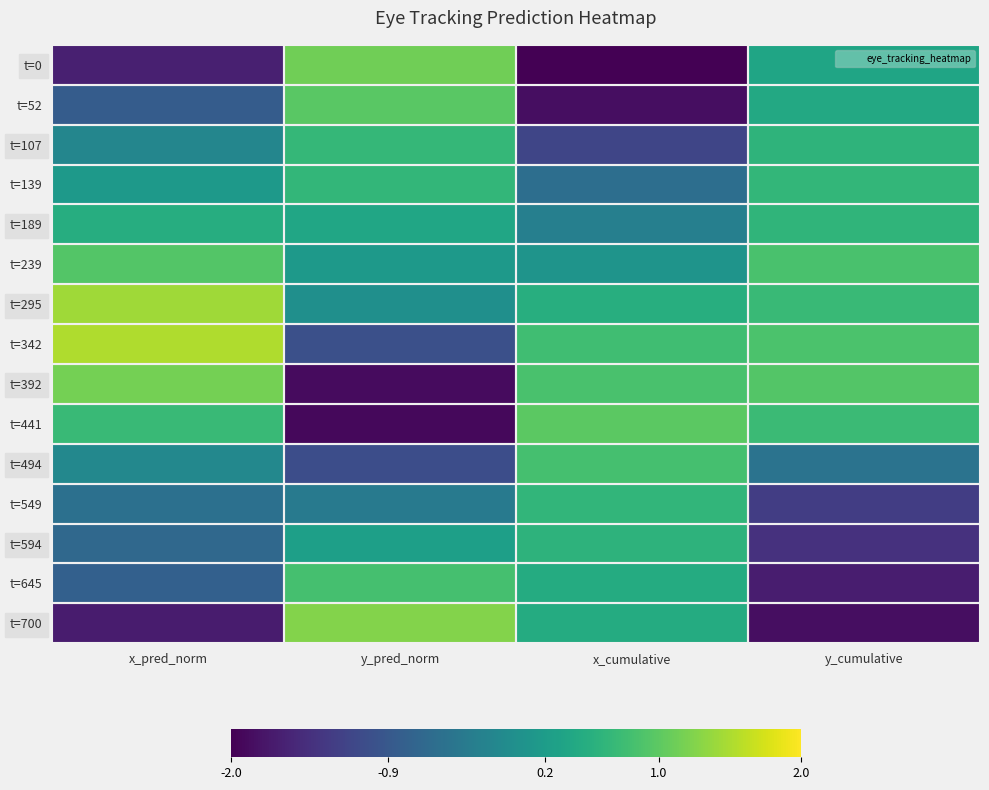

Count the number of data series in this chart.

15